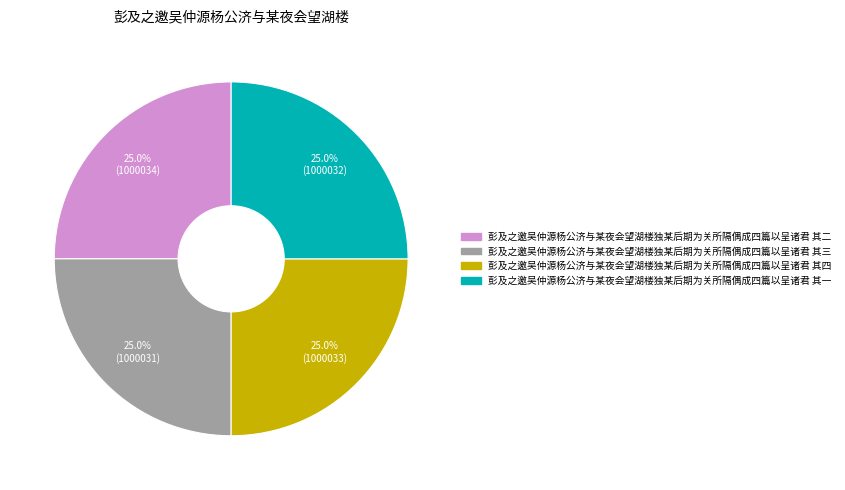

What is the total percentage of 彭及之邀吴仲源杨公济与某夜会望湖楼独某后期为关所隔偶成四篇以呈诸君 其三 and 彭及之邀吴仲源杨公济与某夜会望湖楼独某后期为关所隔偶成四篇以呈诸君 其四?

50.0%